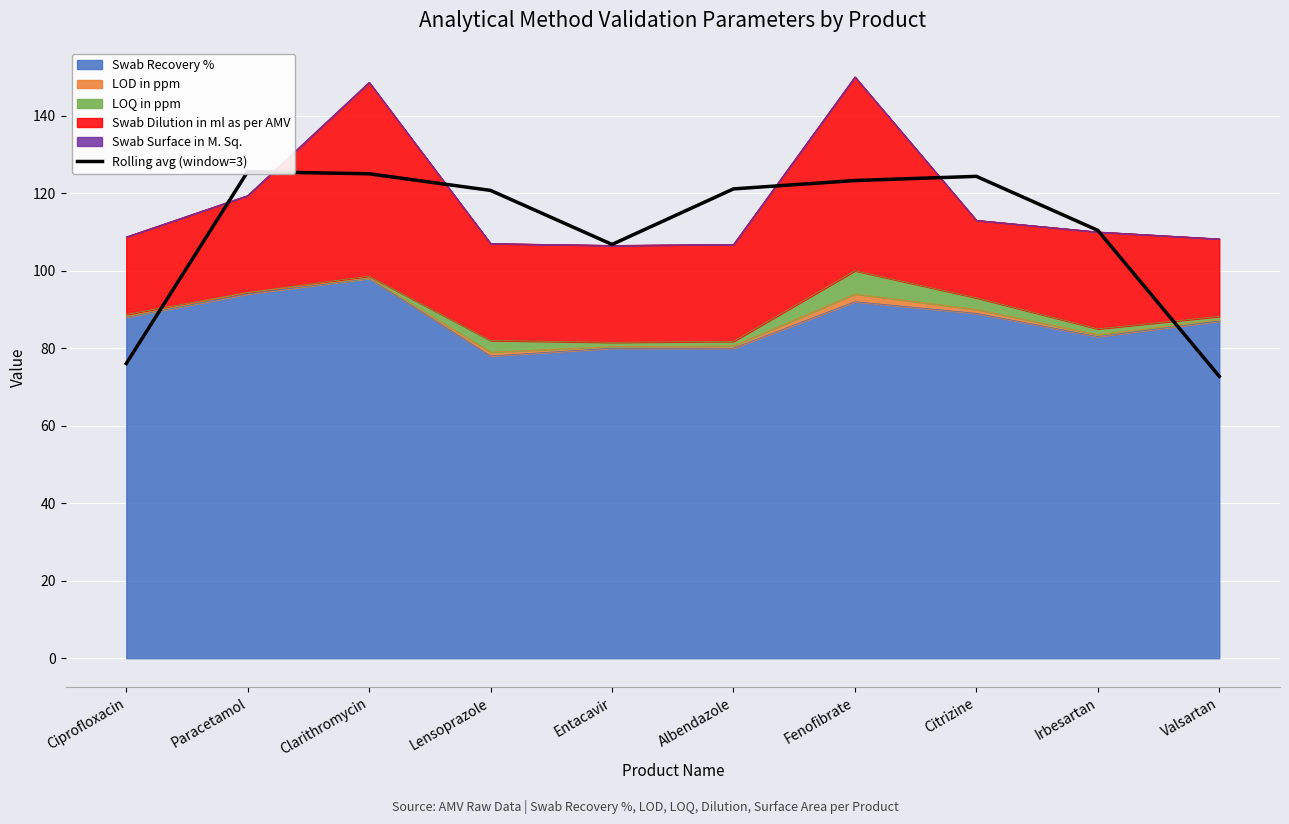

What is the change in value from Albendazole to Valsartan?

-48.4